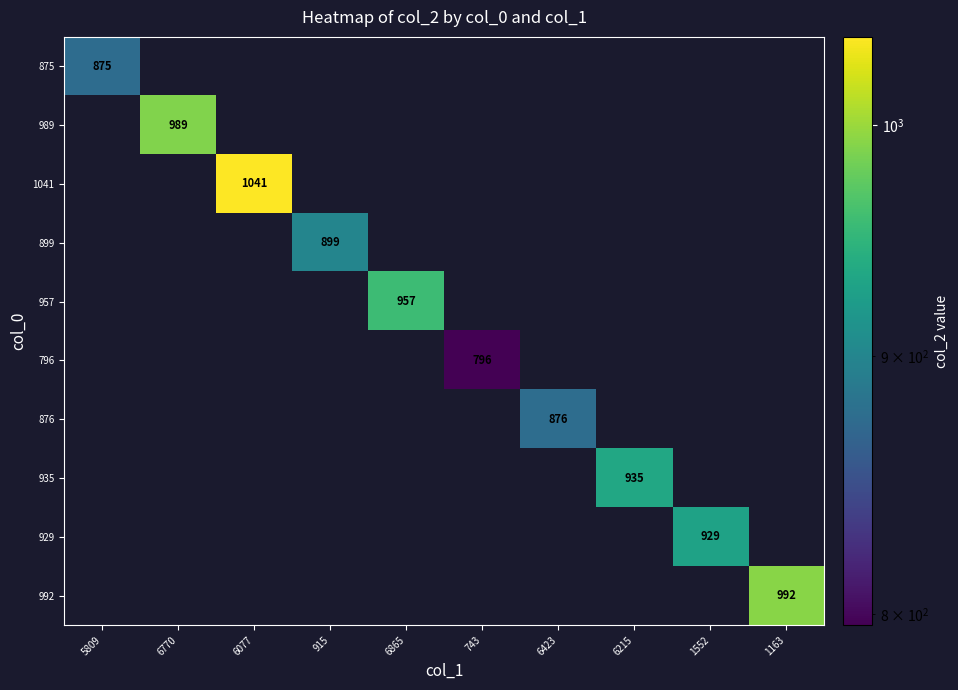

True or false: 876 has a value of 876 at 6423.

True